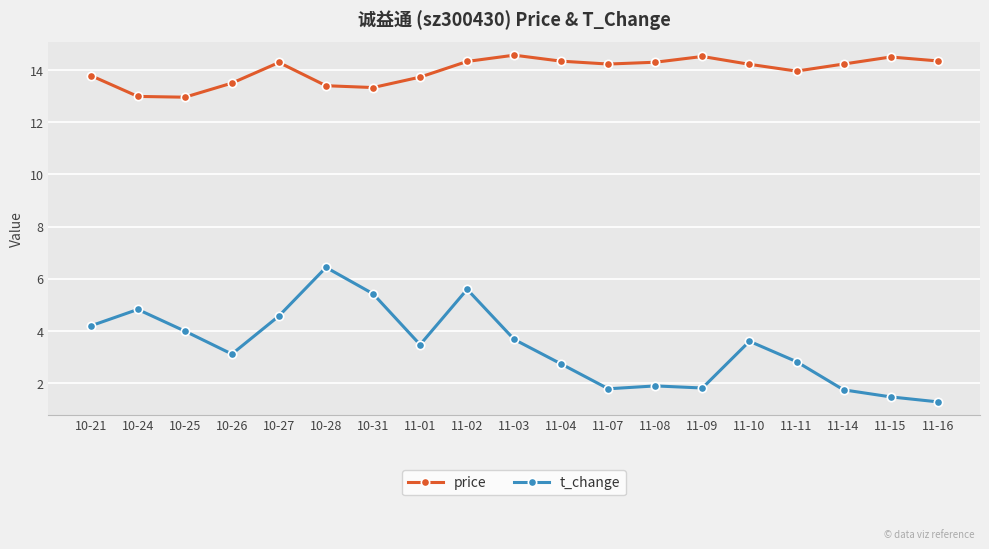

The value of price at 11-16 is 14.3. True or false?

True